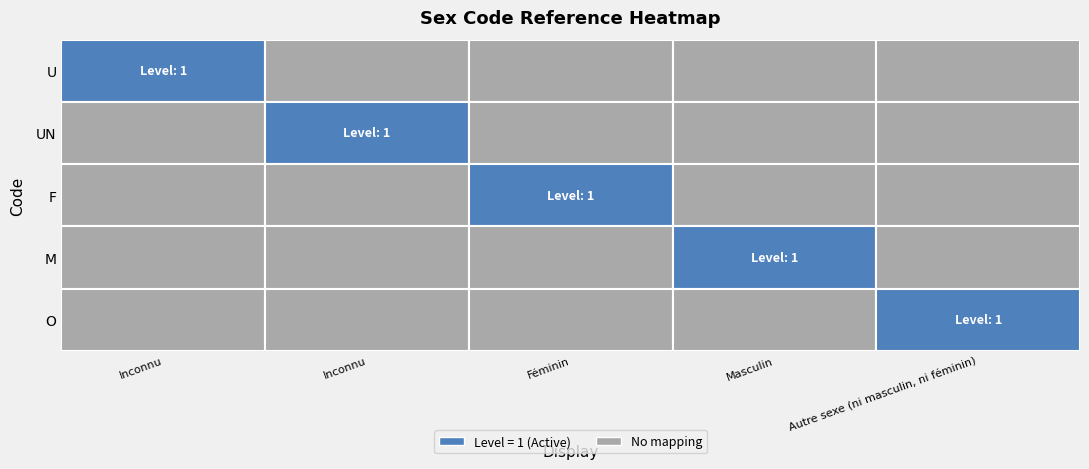

What is the total value across all series at Inconnu?

1